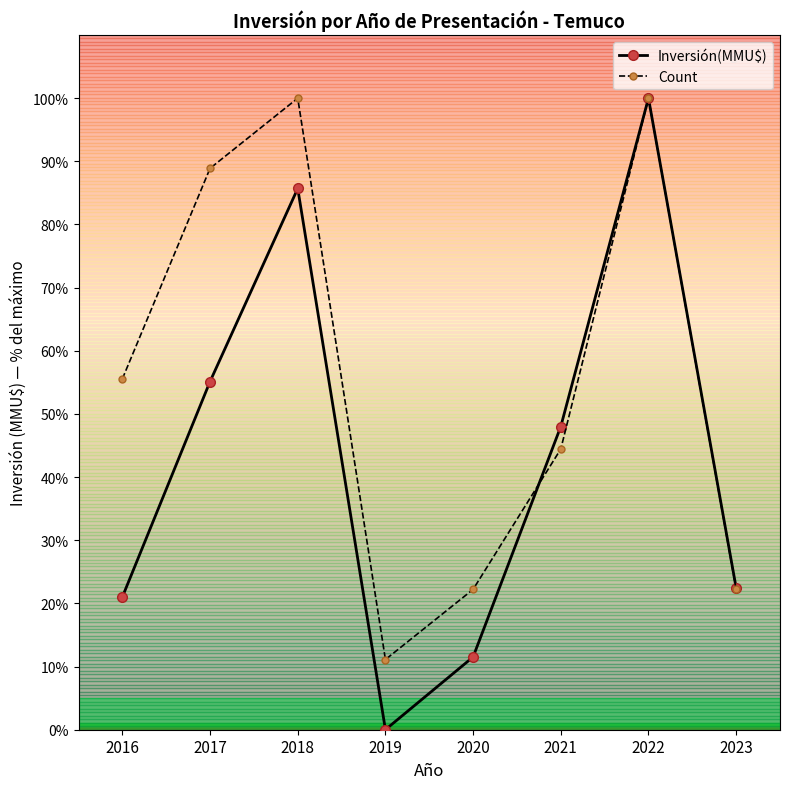

True or false: Inversión(MMU$) has a value of 3.8 at 2020.

False